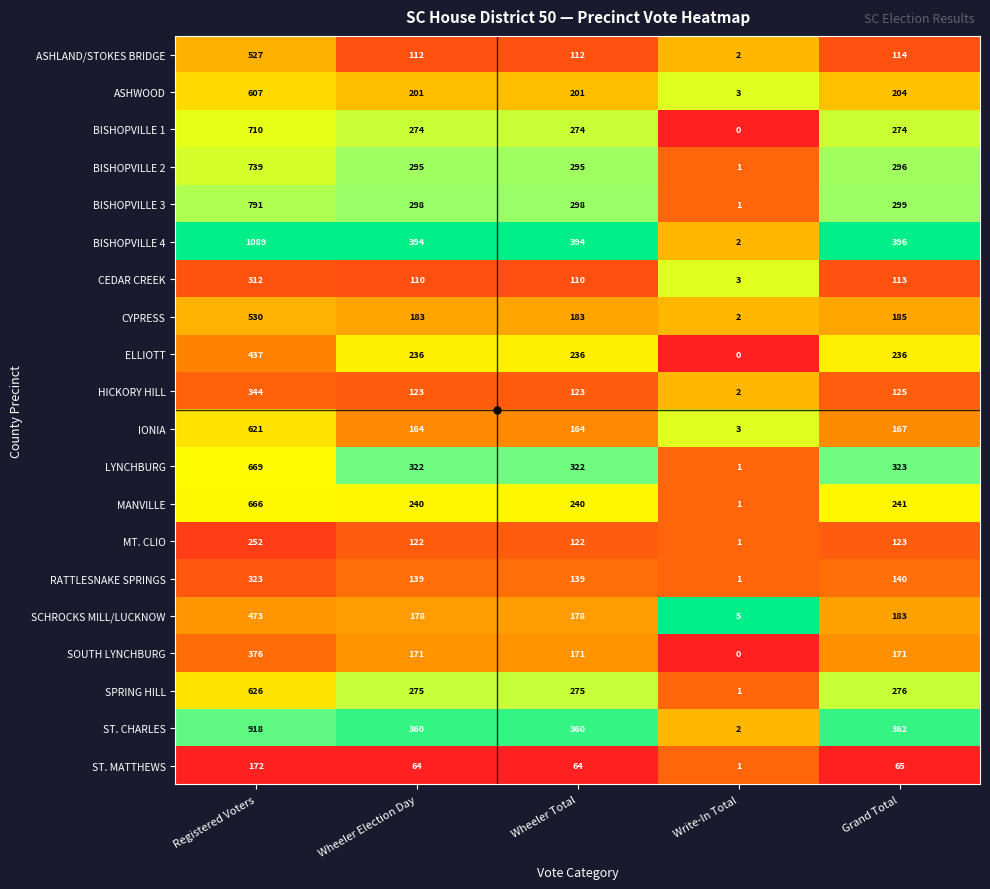

Where does the ST. MATTHEWS series first go above 64?

Registered Voters